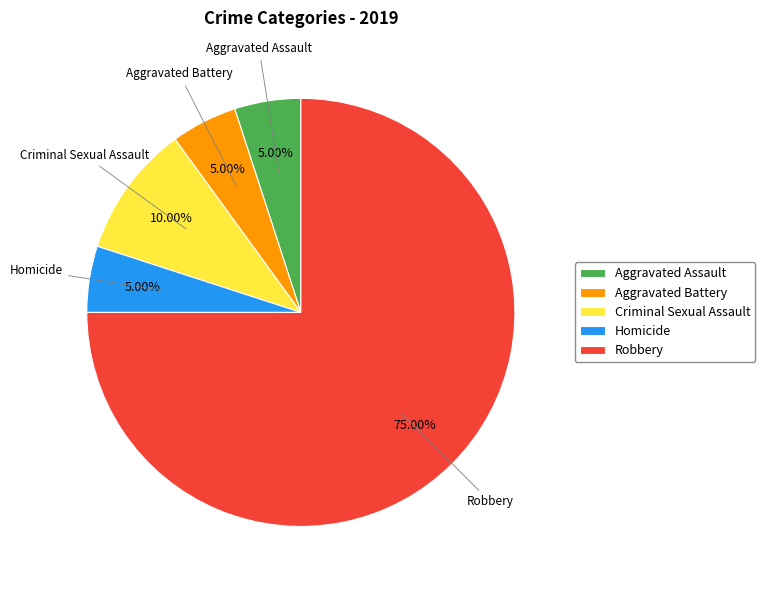

To the nearest percent, what is the combined percentage of Homicide and Criminal Sexual Assault?

15%